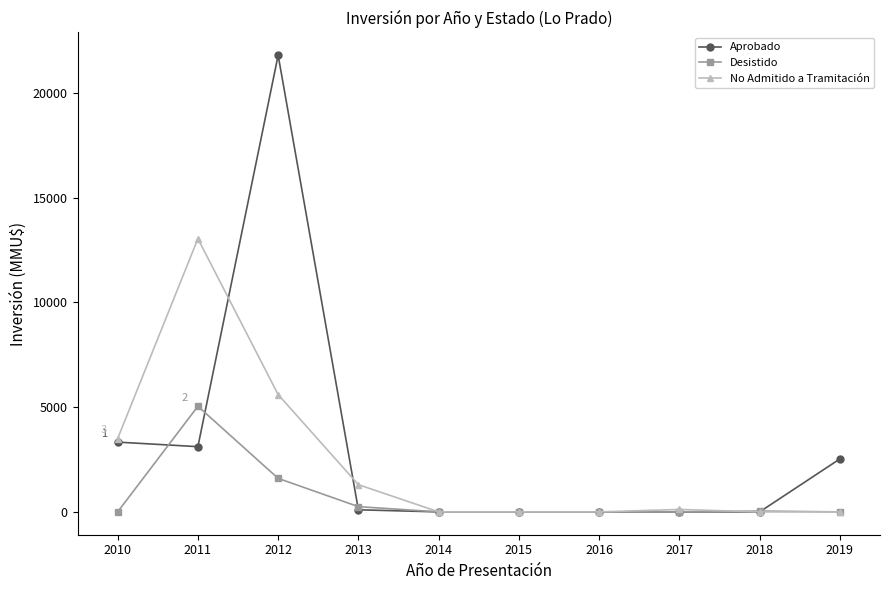

In No Admitido a Tramitación, how many points are higher than both neighbors (excluding endpoints)?

2